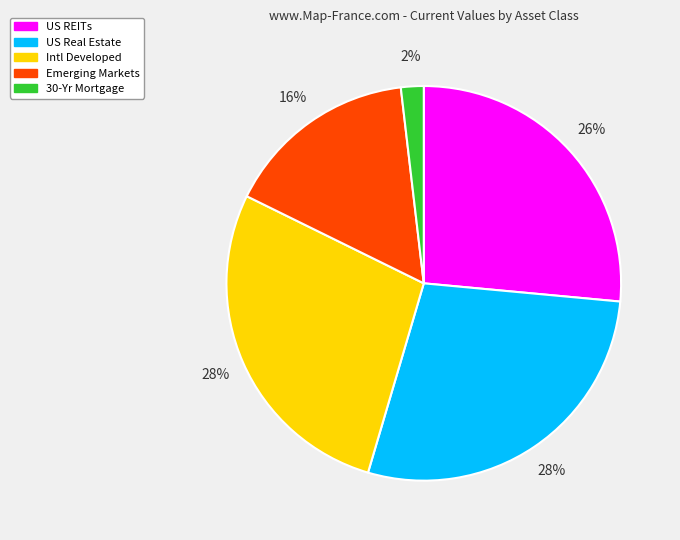

To the nearest percent, what is the combined percentage of US Real Estate and Emerging Markets?

44%